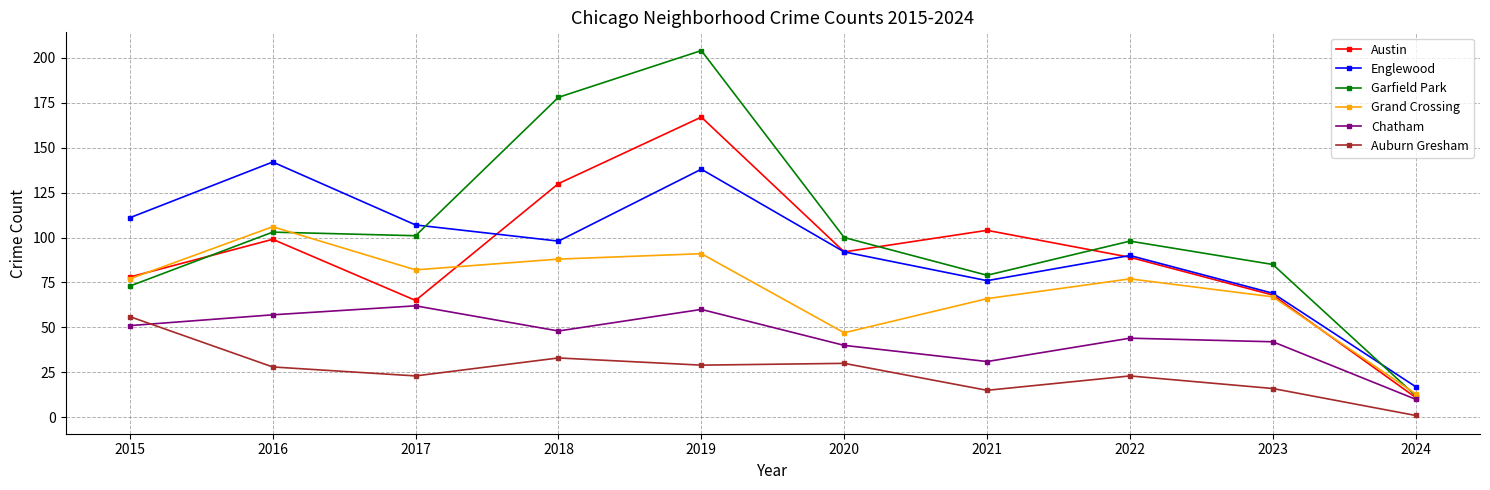

True or false: Auburn Gresham and Austin intersect in this chart.

False